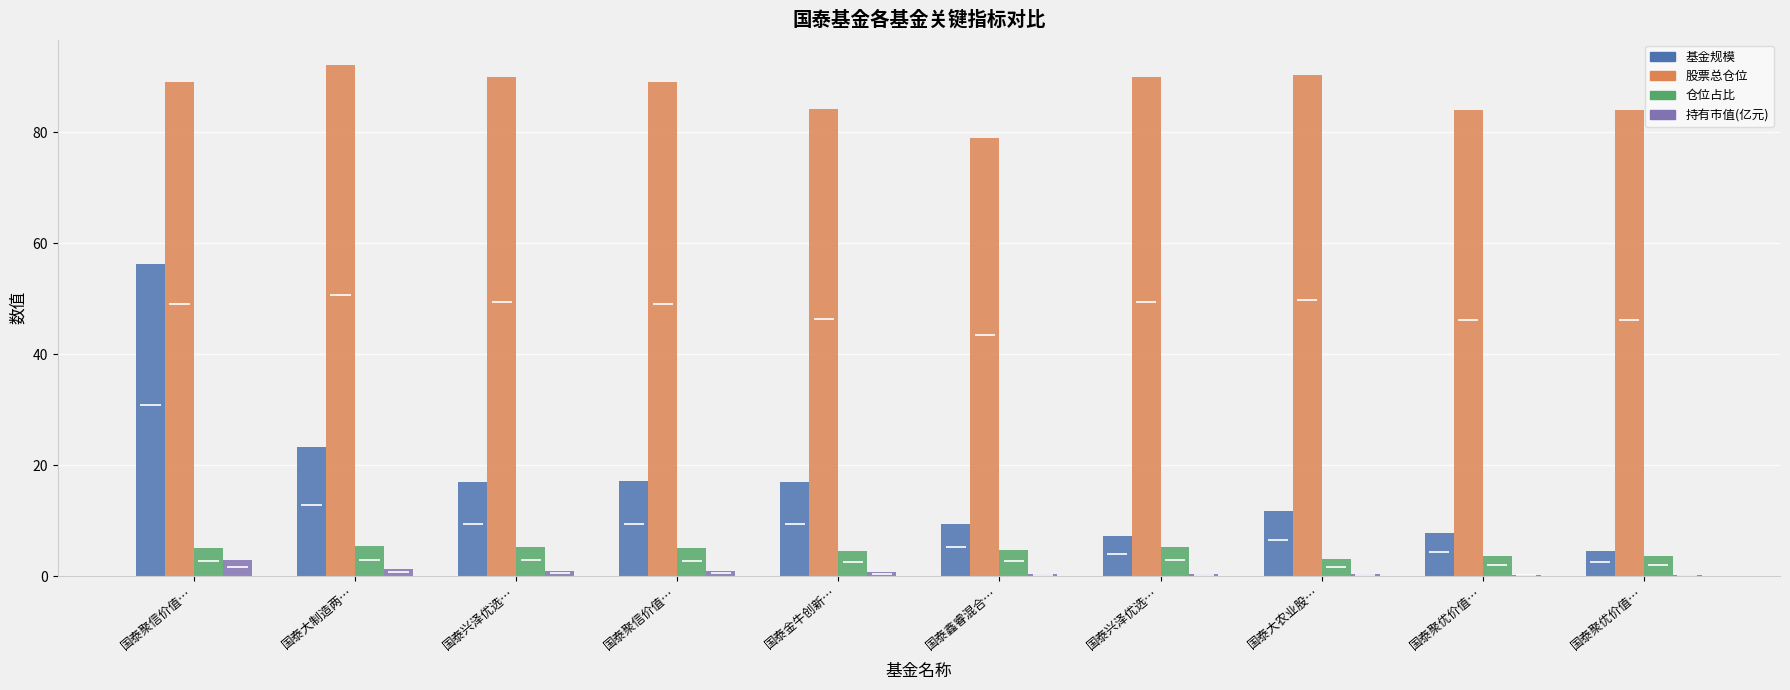

Rank the categories by 基金规模 value from highest to lowest.

国泰聚信价值…, 国泰大制造两…, 国泰聚信价值…, 国泰金牛创新…, 国泰兴泽优选…, 国泰大农业股…, 国泰鑫睿混合…, 国泰聚优价值…, 国泰兴泽优选…, 国泰聚优价值…